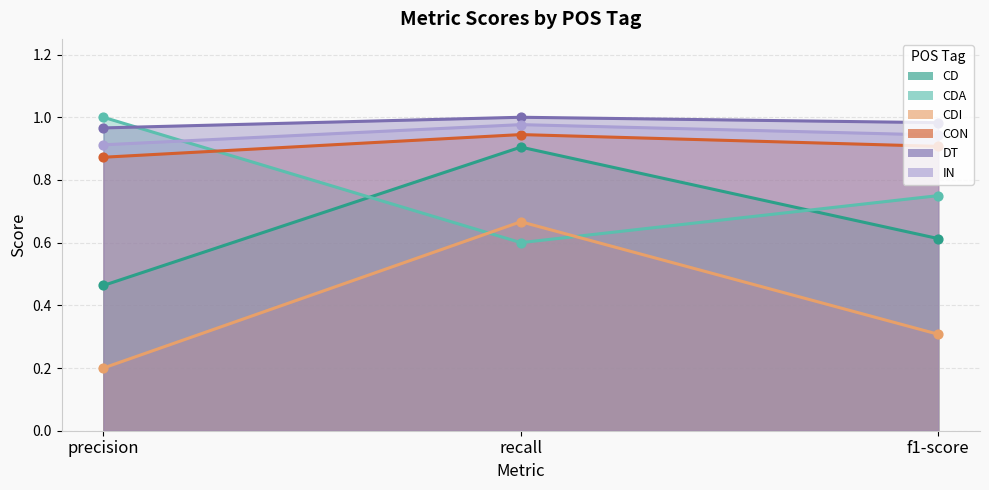

Which series reaches the maximum Y coordinate?

CDA